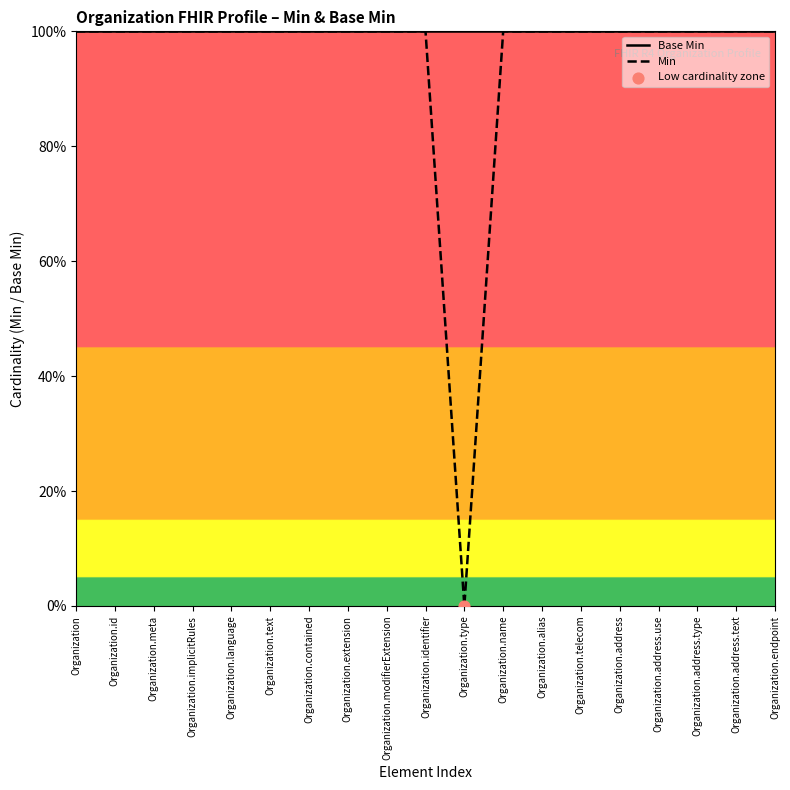

Which series has the largest Y range (max minus min)?

Min